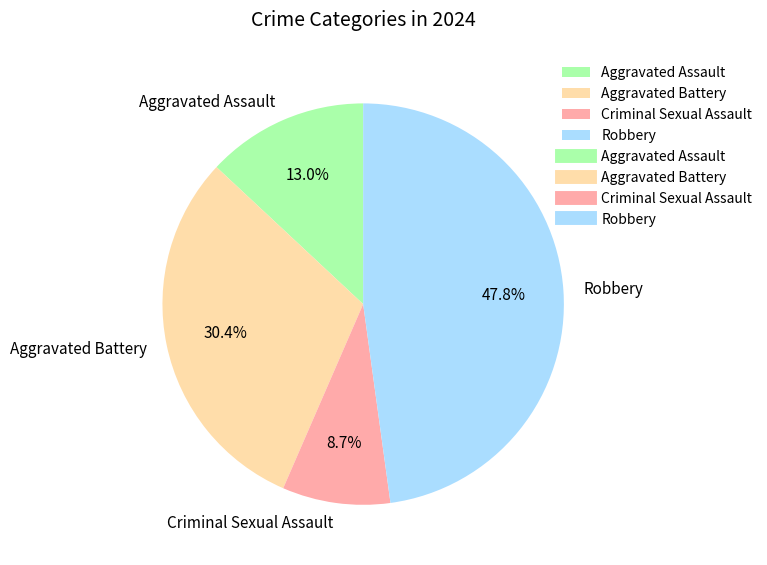

What is the largest slice in the pie chart?

Robbery